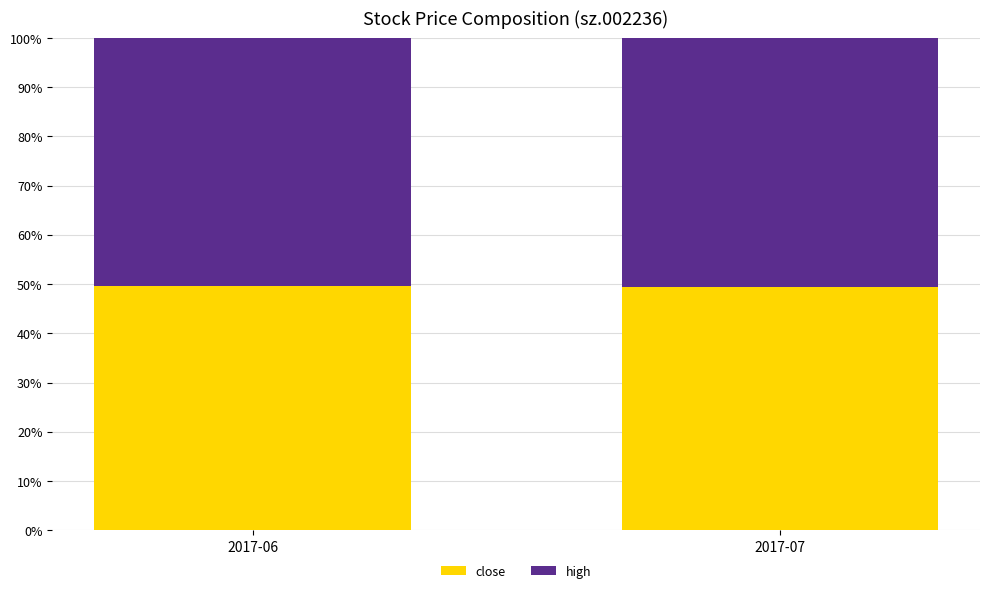

What is the sum of the close values at 2017-06 and 2017-07?

98.9